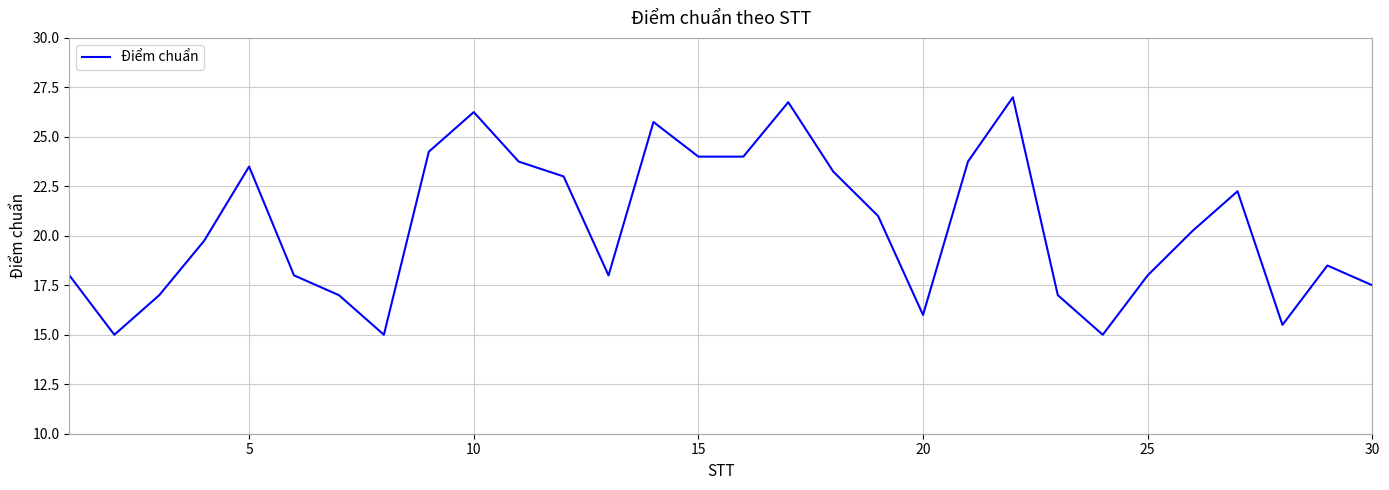

What is the difference between the maximum and minimum values?

12.0